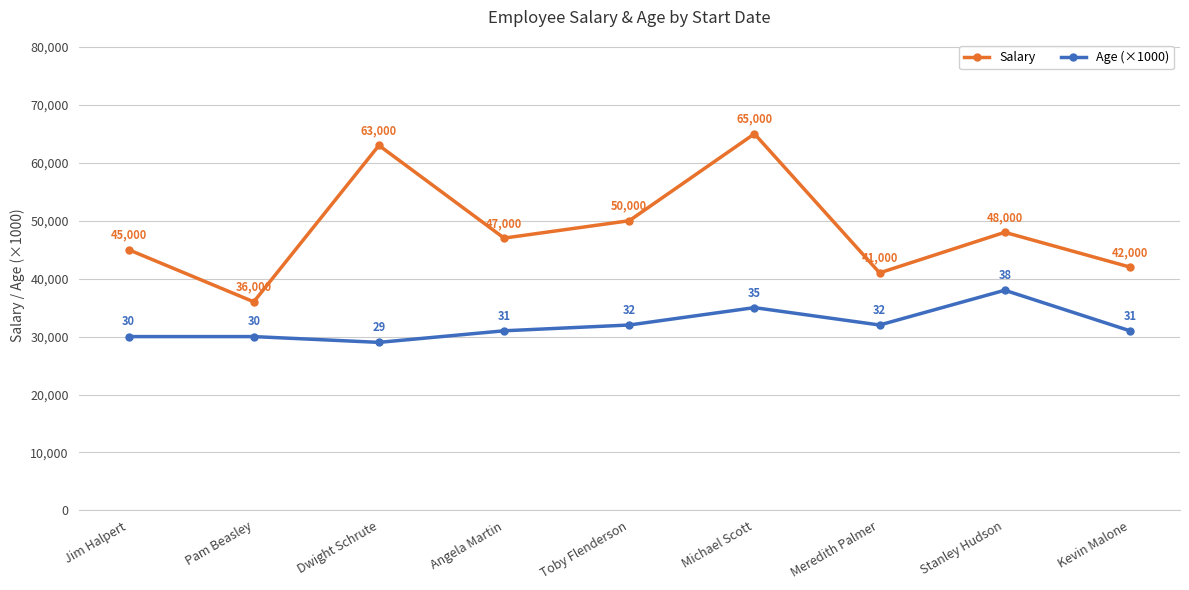

What is the value of the Age (×1000) point at the 5th from the left?

32000